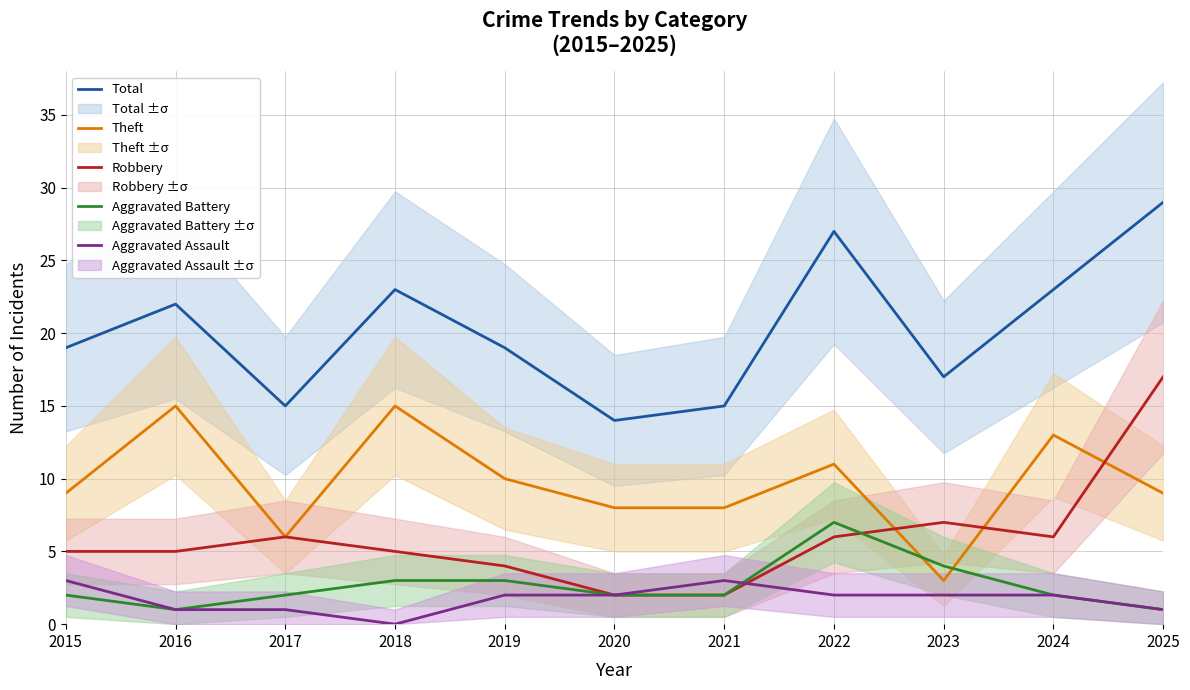

Is it true that Theft equals 9 at 2015?

True